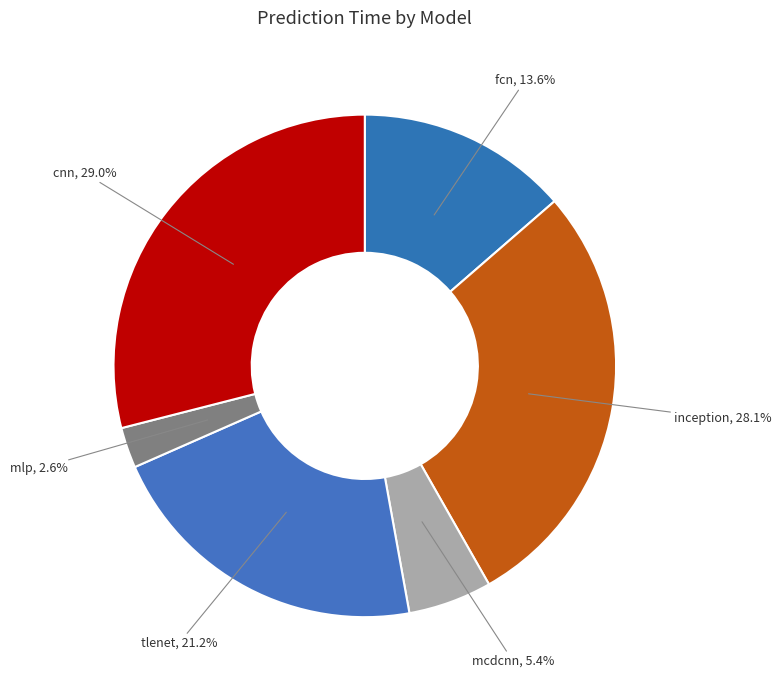

Count the number of slices in the pie.

6